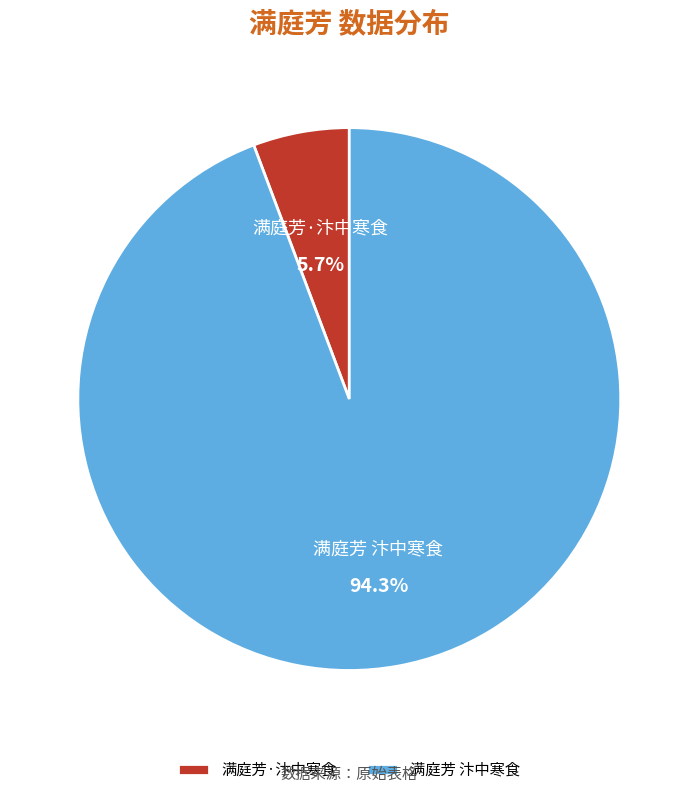

To the nearest percent, what is the difference between the largest and smallest slice percentages?

89%